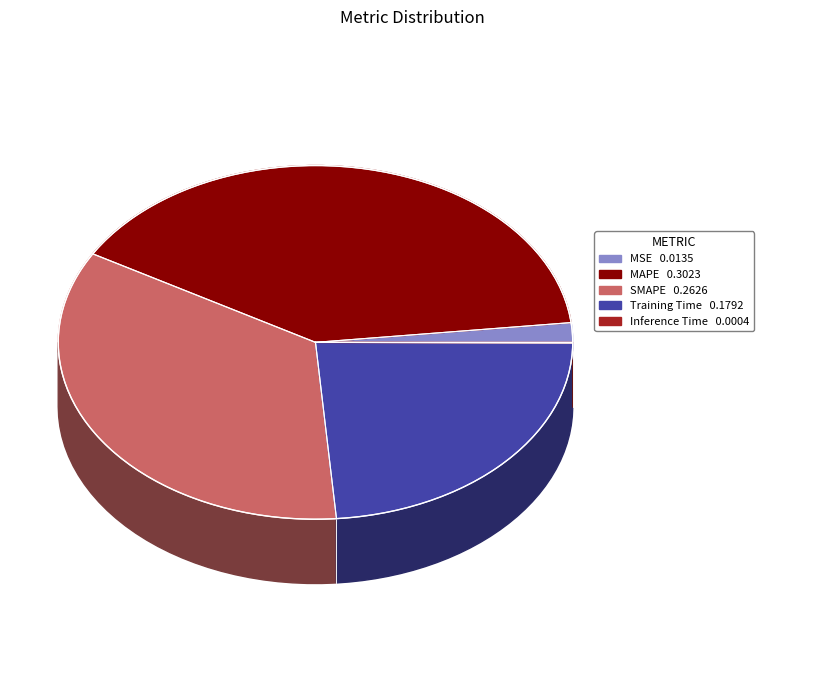

Does any single category account for the majority?

No